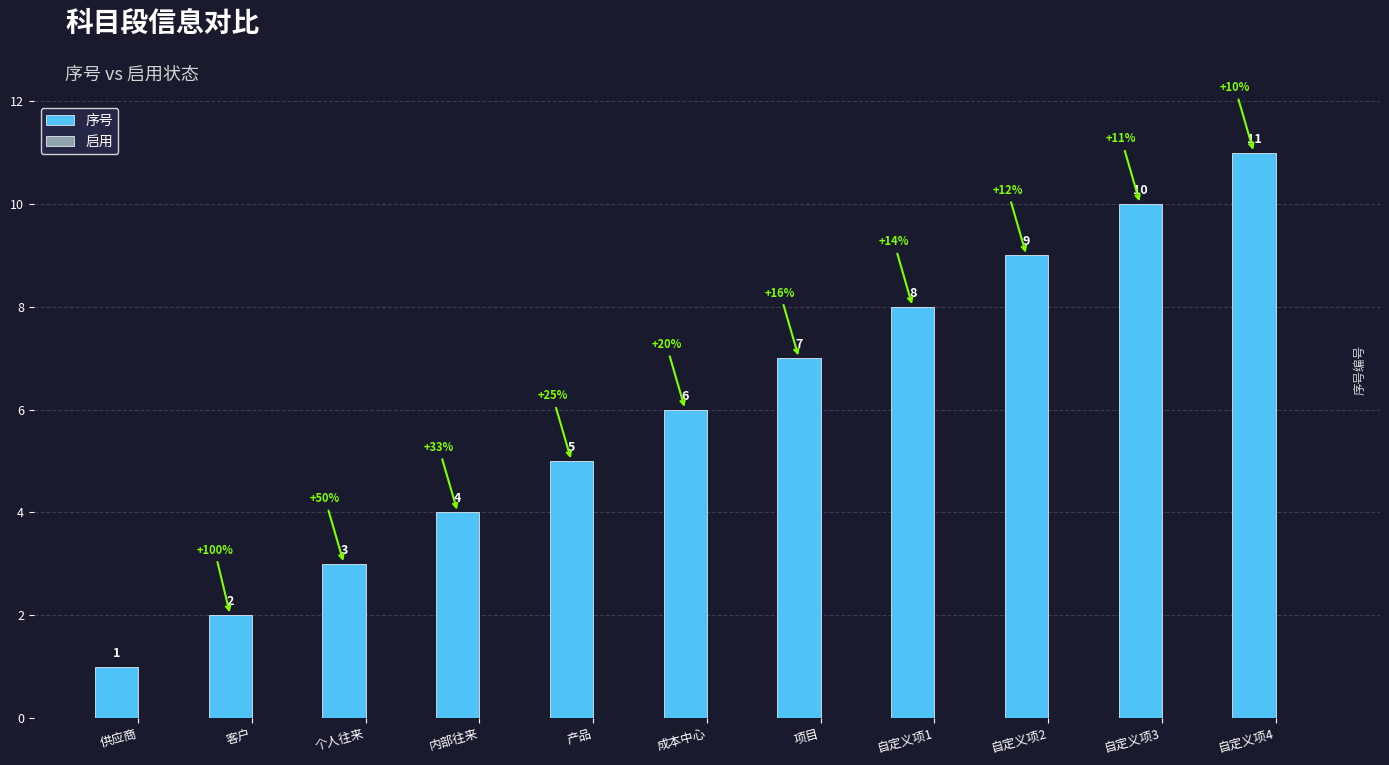

What is the maximum value shown in the chart?

11